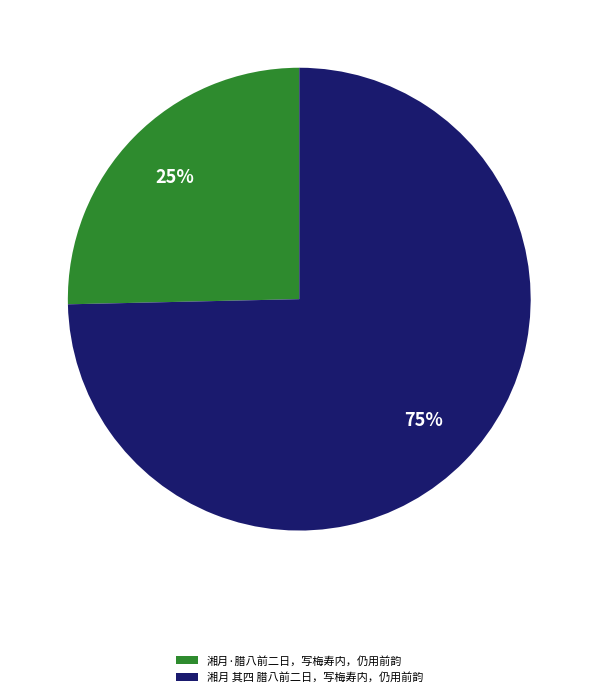

Rank the categories by value from highest to lowest.

湘月 其四 腊八前二日，写梅寿内，仍用前韵, 湘月·腊八前二日，写梅寿内，仍用前韵